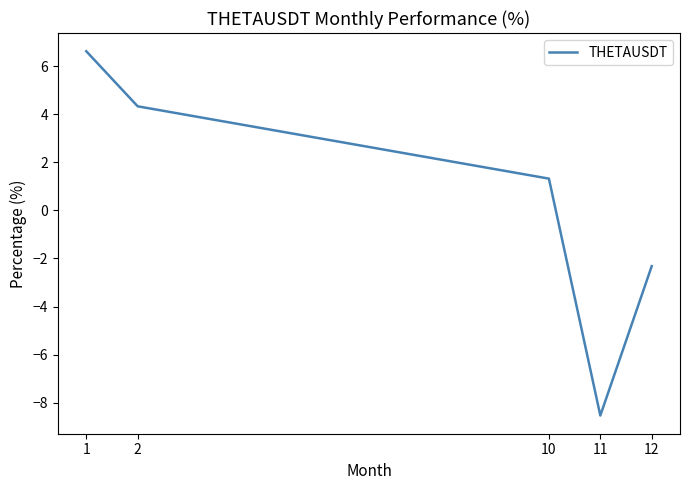

How many values are above zero?

3